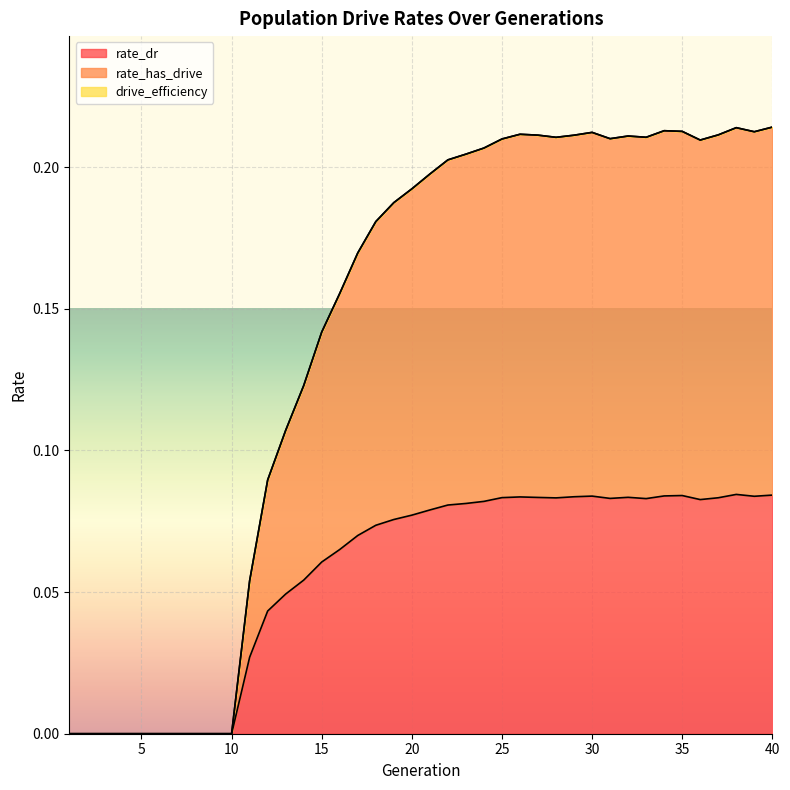

True or false: rate_has_drive and rate_dr intersect in this chart.

False